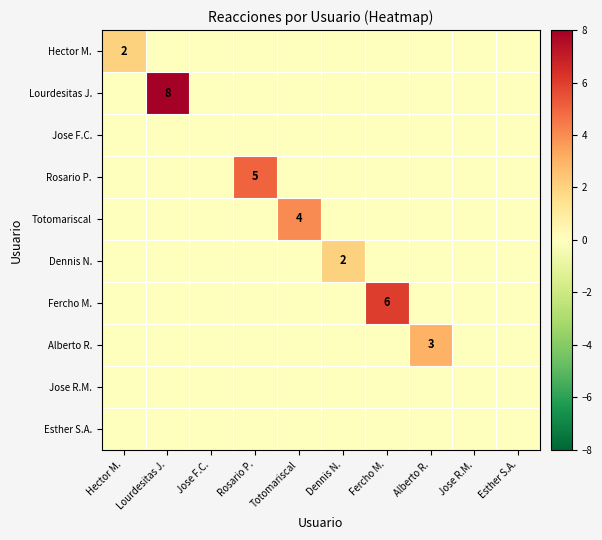

At how many categories does at least one series exceed 1?

7